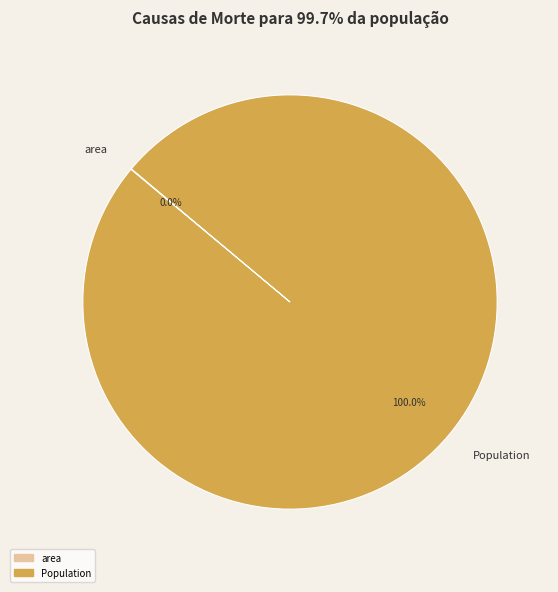

Which slice represents more than half of the pie?

Population